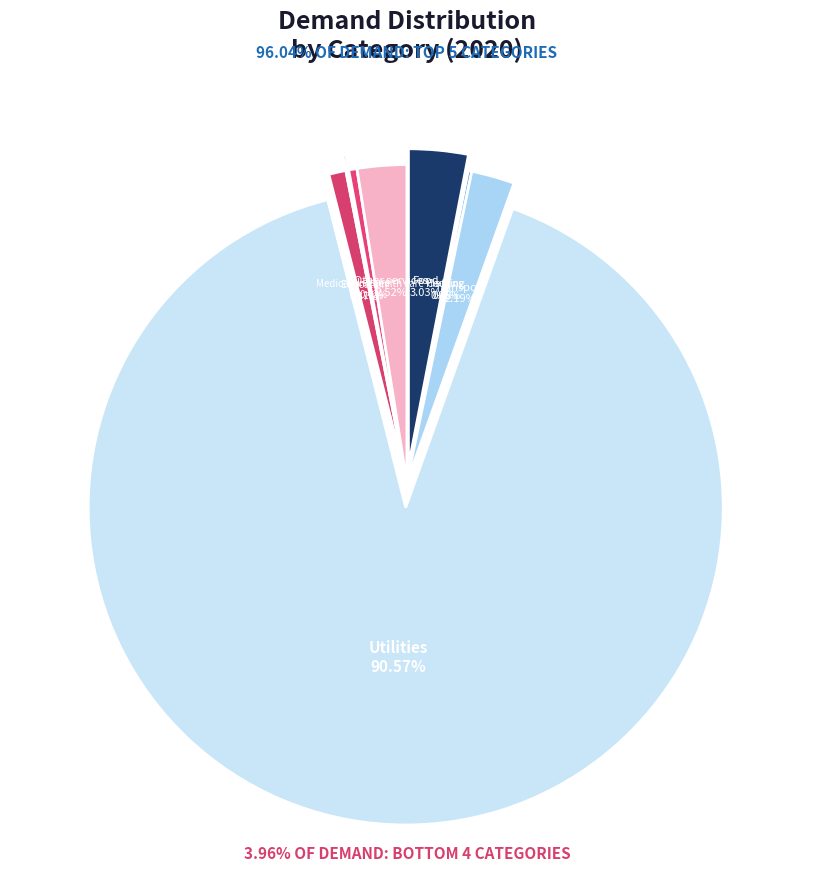

True or false: Housing accounts for 0% of the total.

True